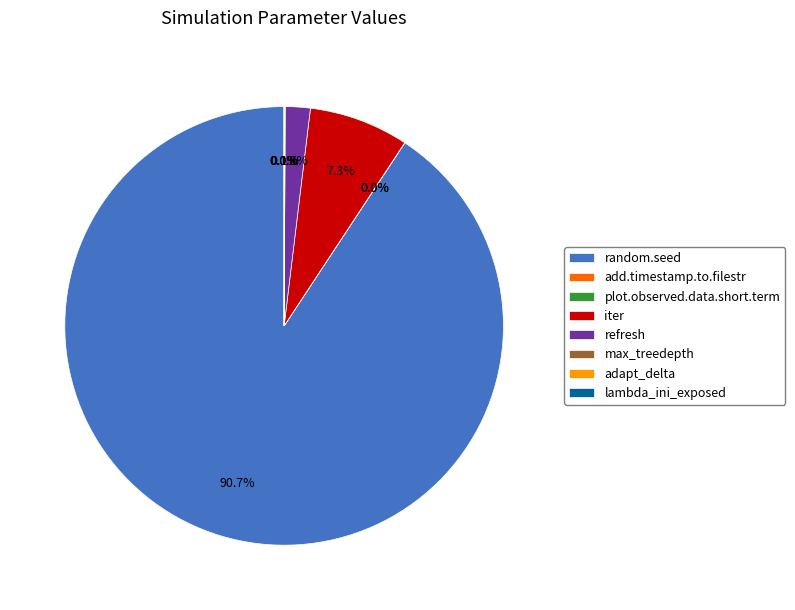

Rank the categories by value from lowest to highest.

add.timestamp.to.filestr, lambda_ini_exposed, adapt_delta, plot.observed.data.short.term, max_treedepth, refresh, iter, random.seed